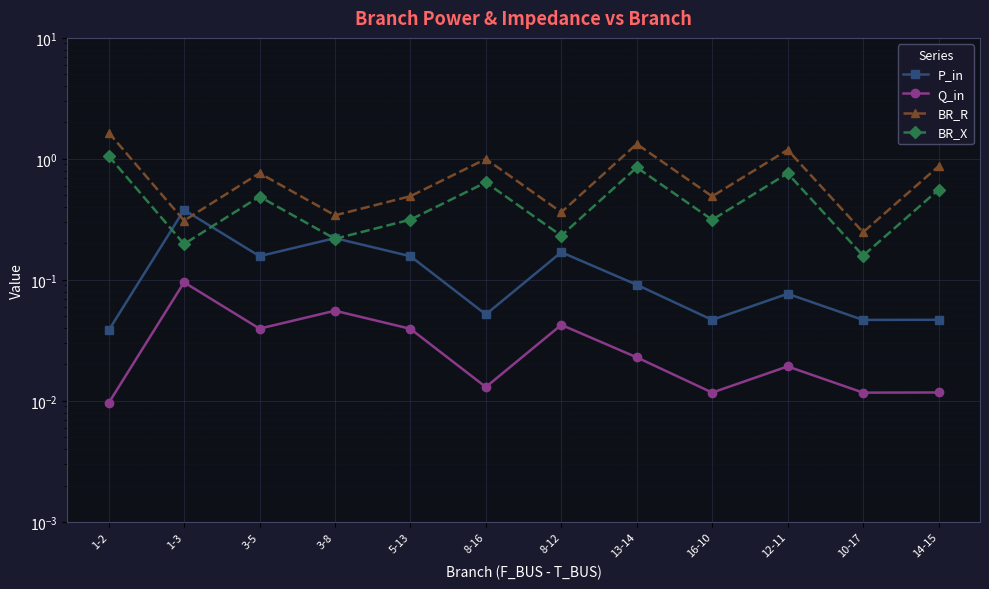

Which series changed the most between 1-3 and 12-11?

BR_R